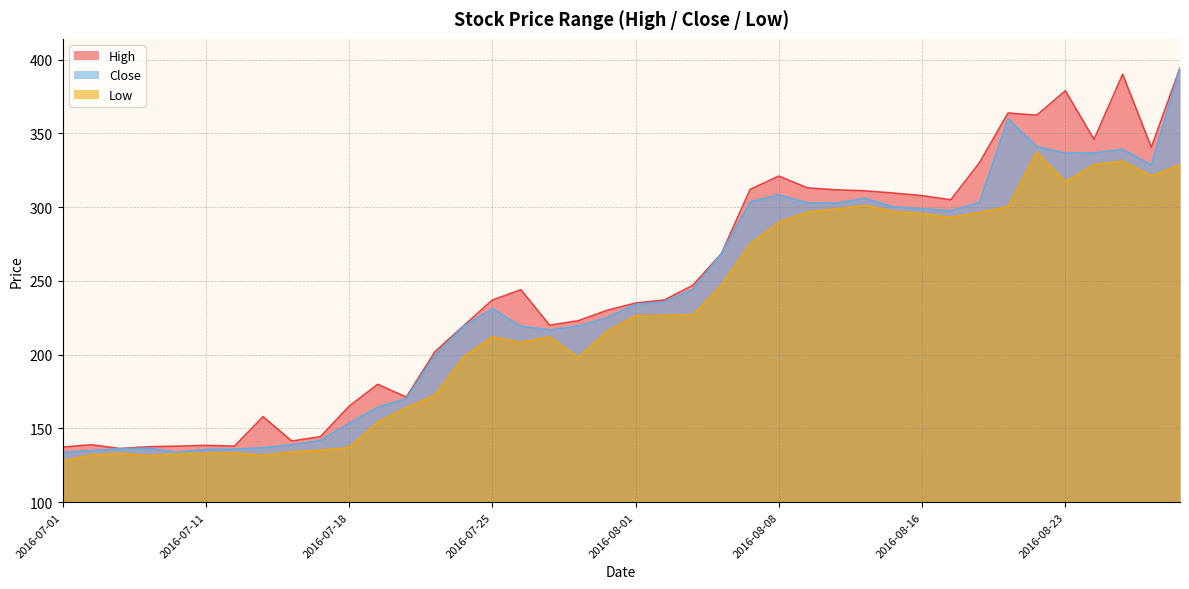

True or false: Close and Low cross at least once.

False